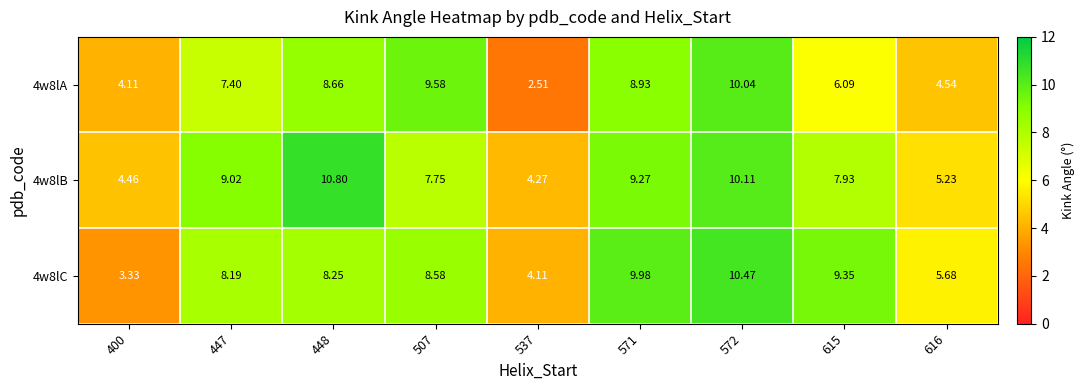

How many data points does each series have?

9